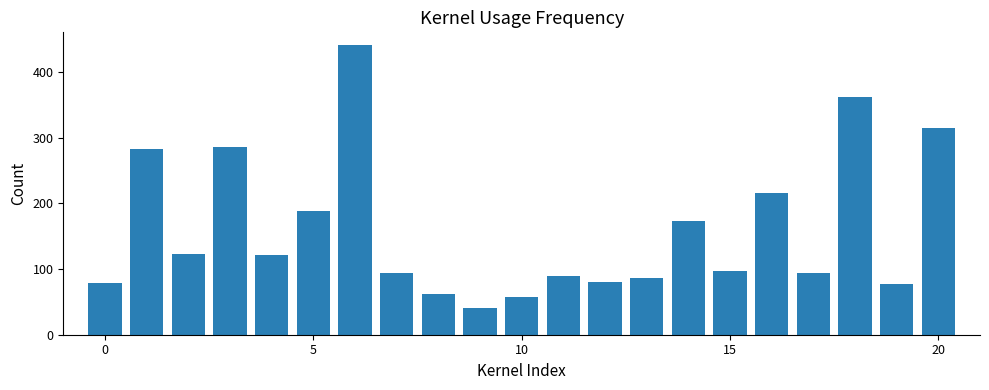

What is the maximum value shown in the chart?

440.0